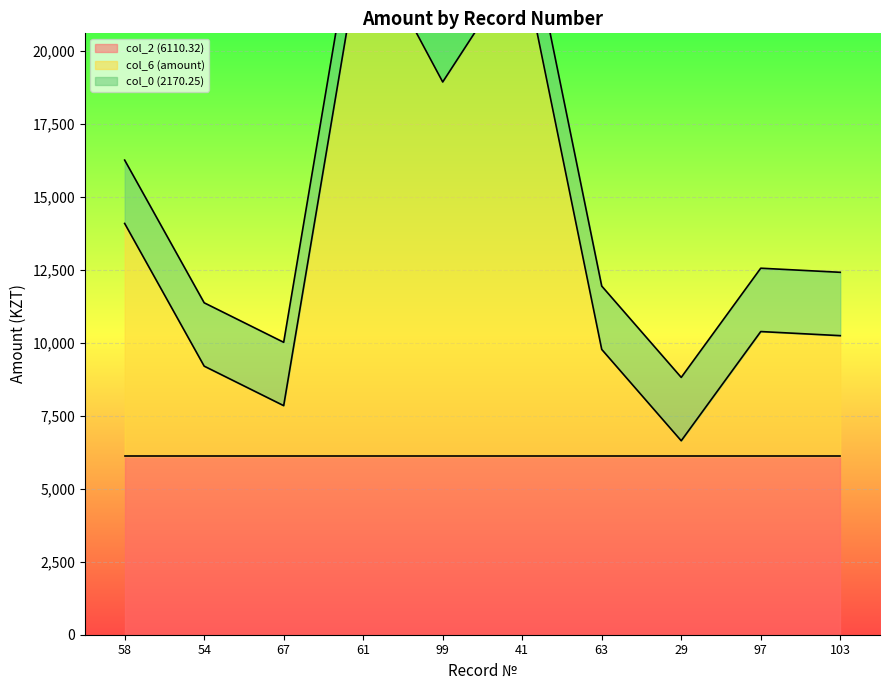

True or false: col_0 (2170.25) has more than 0 interior local peaks.

False